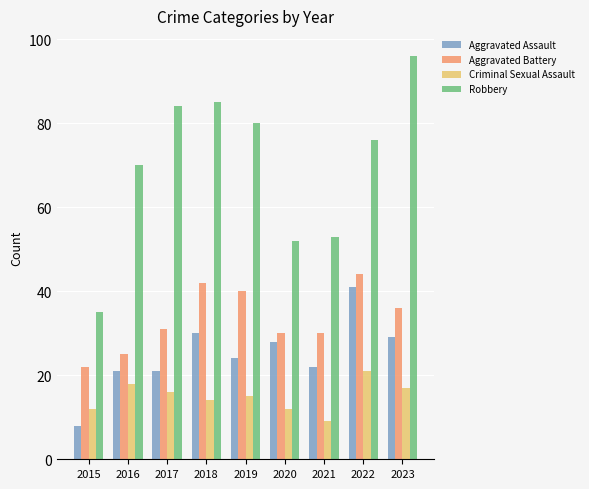

Are the bars horizontal?

No